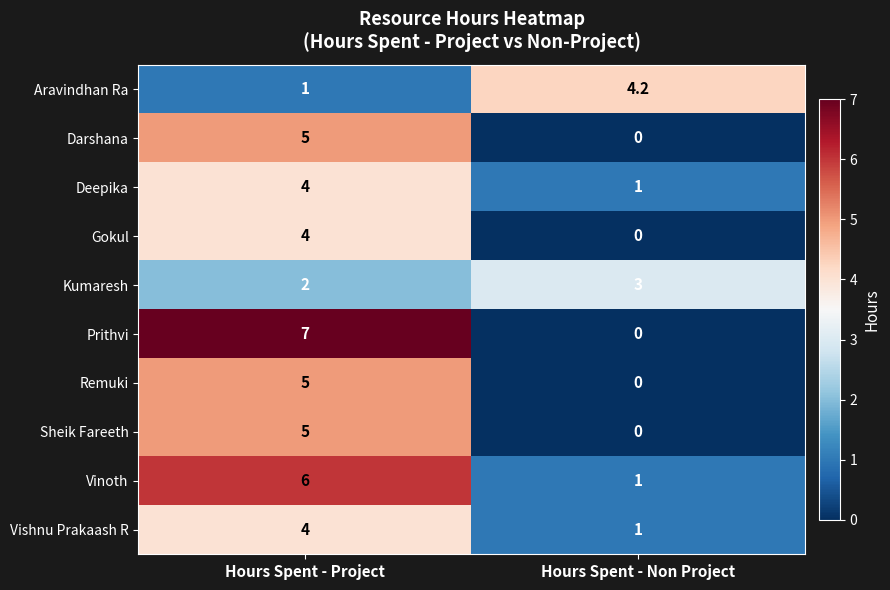

What is the greatest value displayed?

7.0